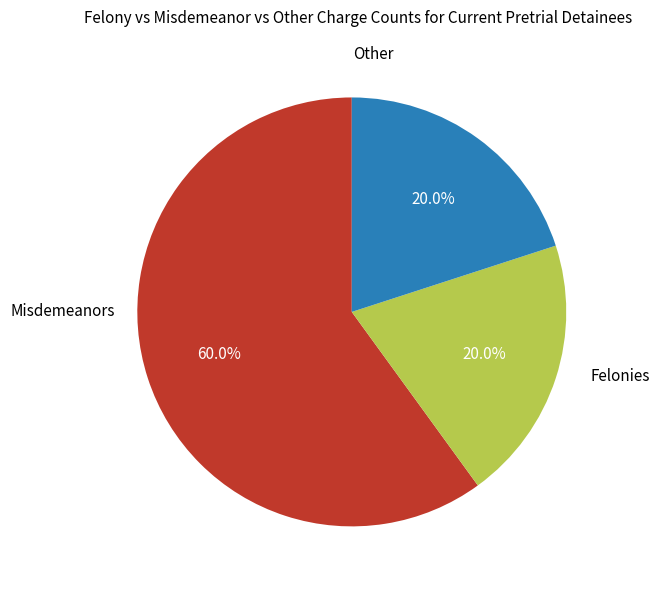

Is there any slice that represents more than half of the pie?

Yes